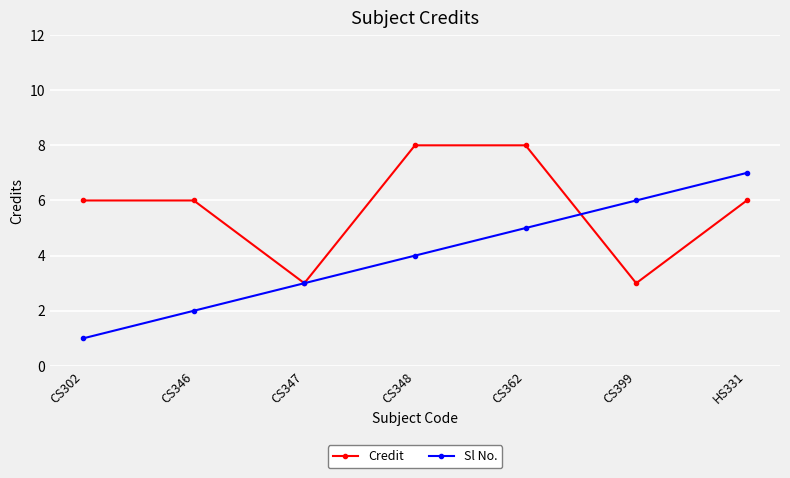

Which series has the largest total across all categories?

Credit